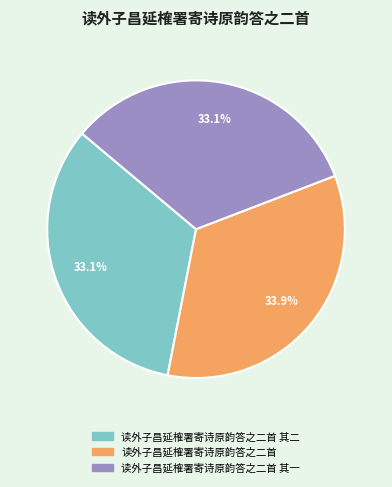

Is there a majority slice in this chart?

No